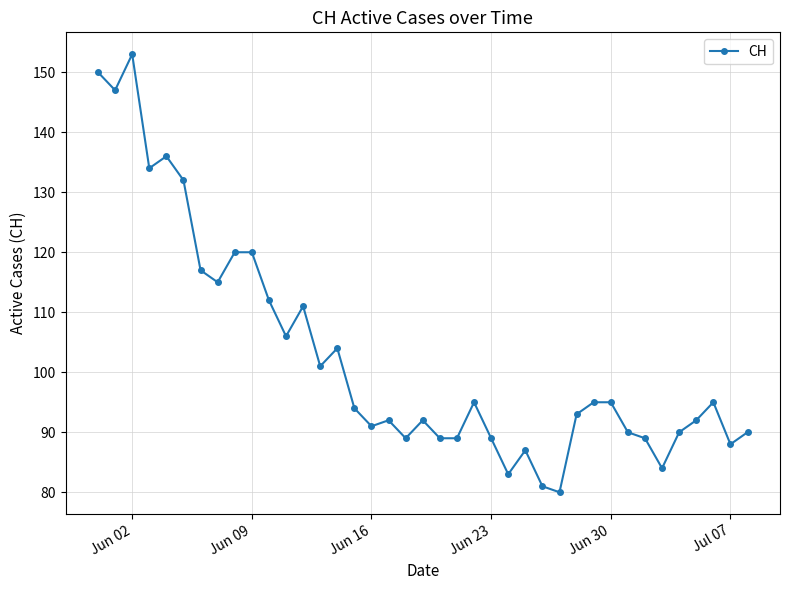

What is the difference between the maximum and minimum values?

73